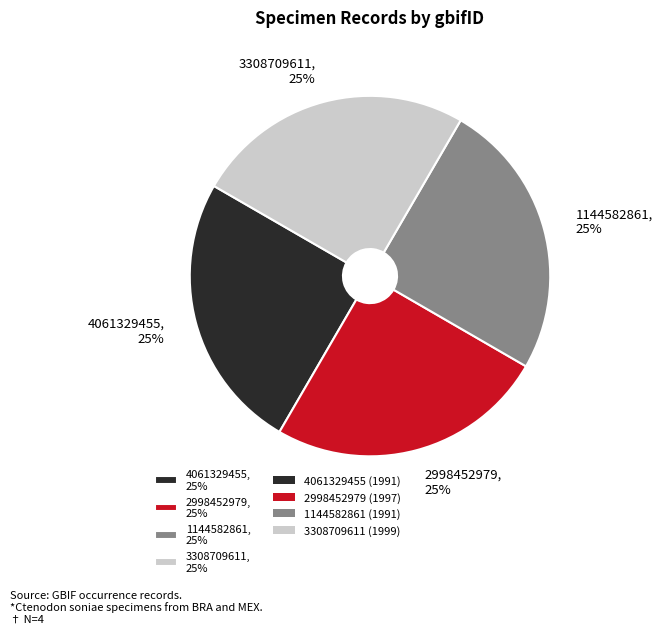

Is there a majority slice in this chart?

No